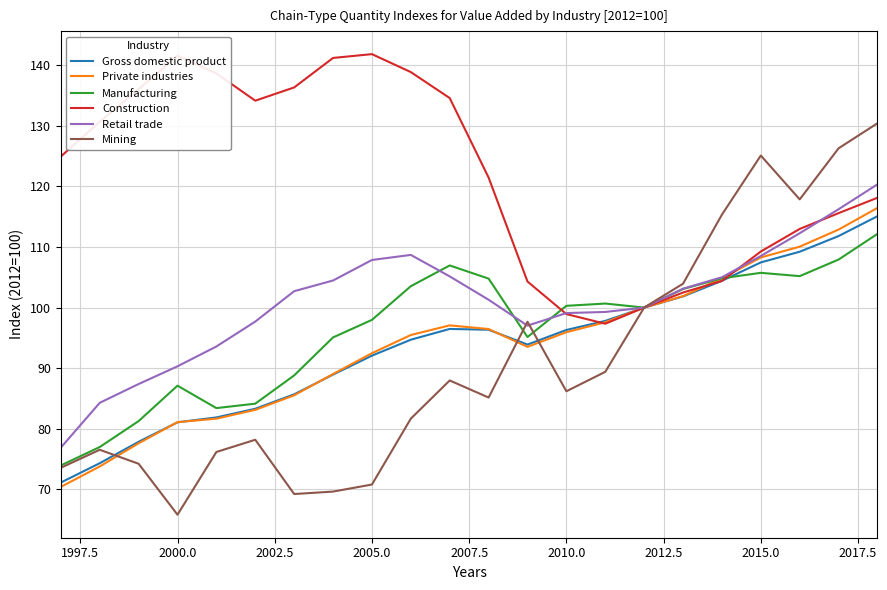

Which series has the largest range (max minus min)?

Mining